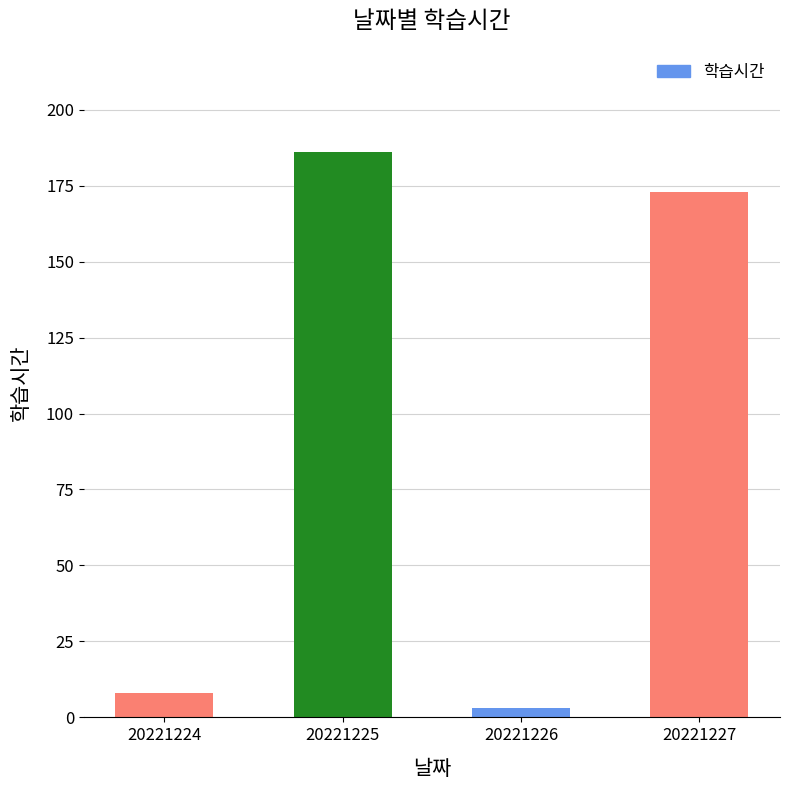

Reading left to right, transcribe all the data shown in this chart.

8	186	3	173